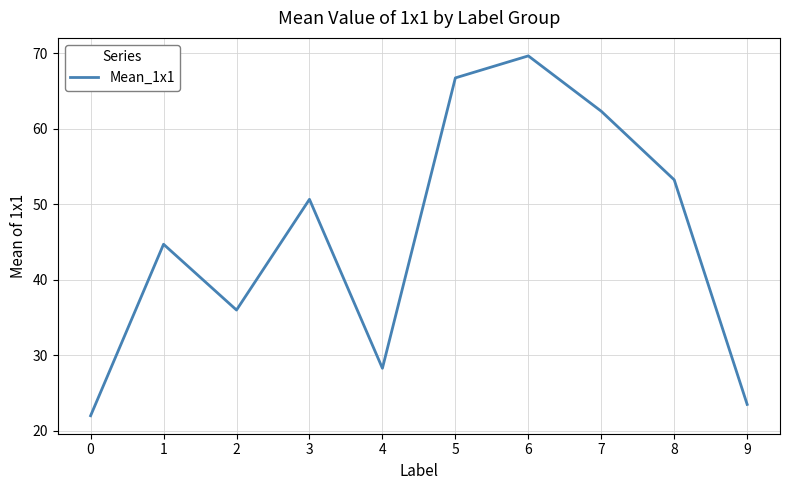

At which category does the data reach its first local peak?

1